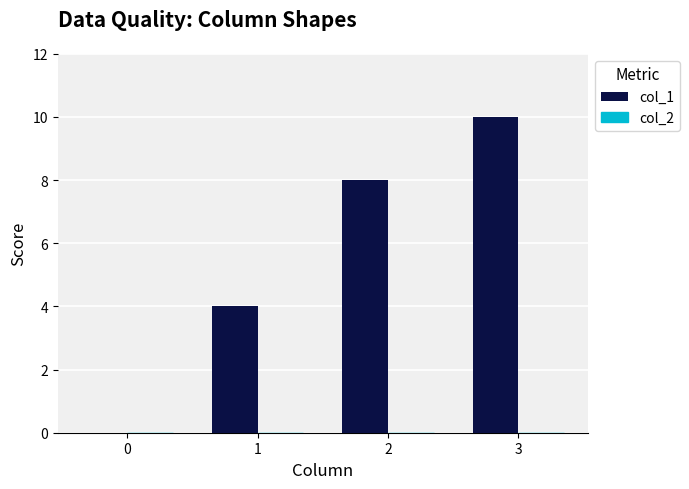

True or false: the data shows 7 at 0.

False